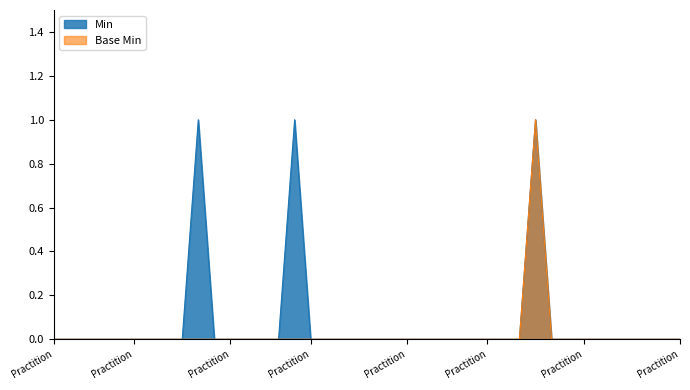

True or false: Min and Base Min cross at least once.

False